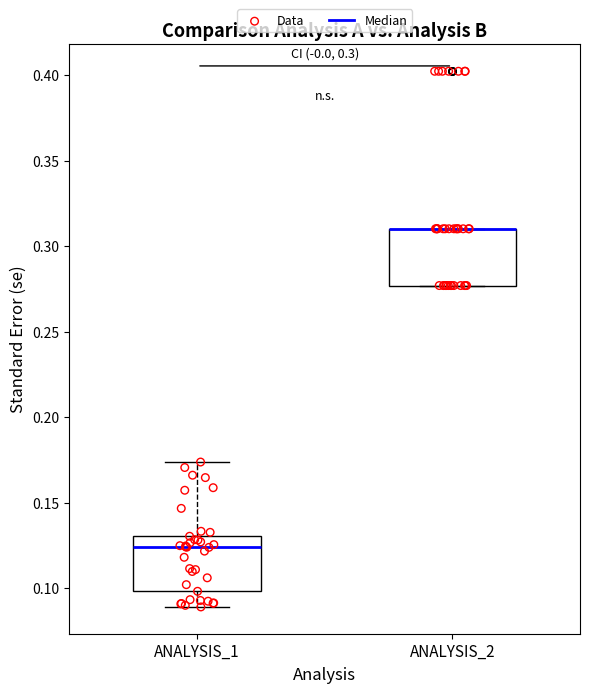

Reading left to right, transcribe this box plot: for each box, give where its median line is, the range the box spans, and where its two whiskers end, as read against the y-axis. The values are not printed on the chart, so give them approximately, as read against the axis.

ANALYSIS_1: median 0.125, box 0.100 to 0.130, whiskers 0.090 to 0.175
ANALYSIS_2: median 0.310 (drawn on the box's upper edge), box 0.275 to 0.310, whiskers 0.275 to 0.310